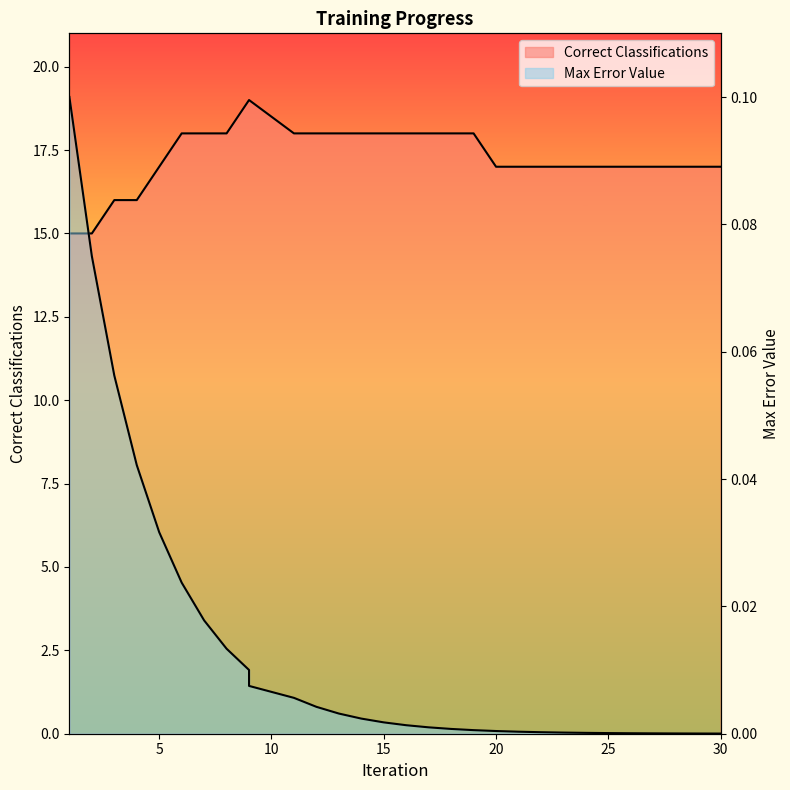

At which category is the sum across all series the highest?

9